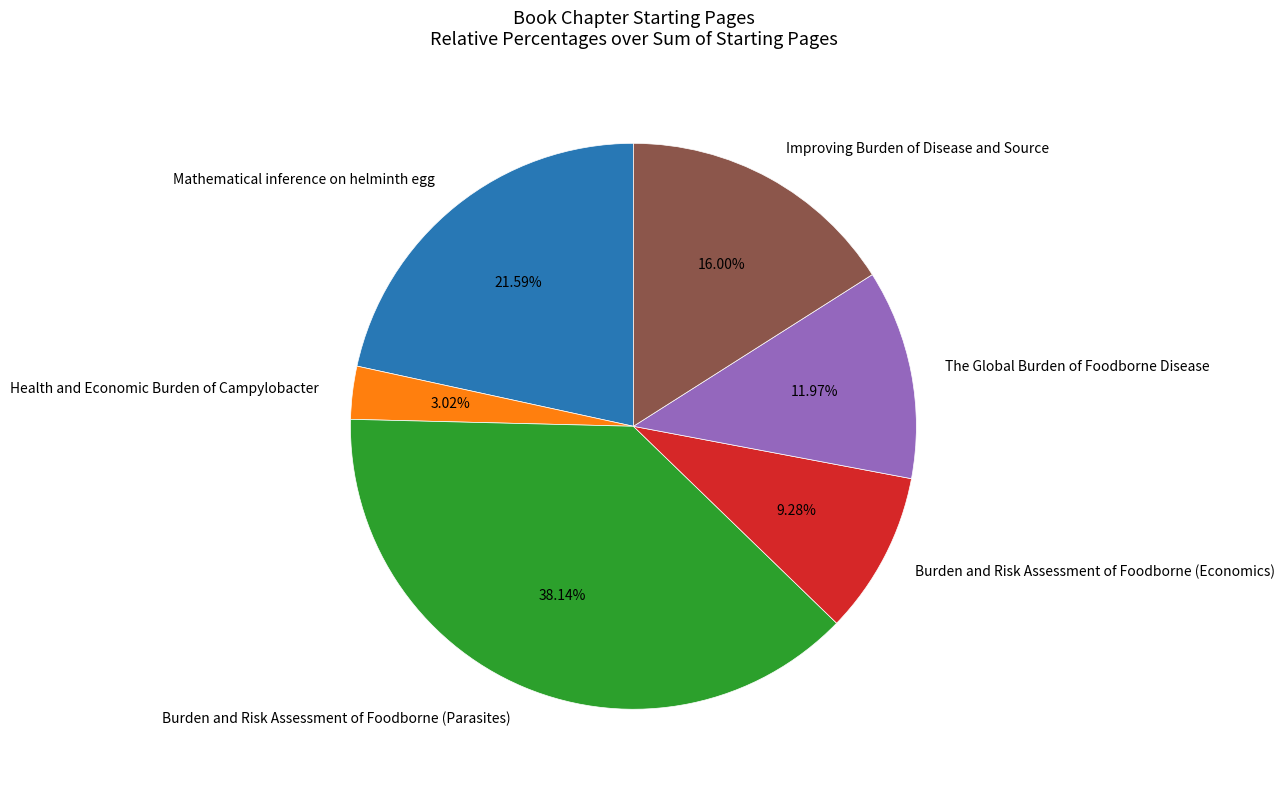

What percentage is the Burden and Risk Assessment of Foodborne (Parasites) slice, to the nearest percent?

38%